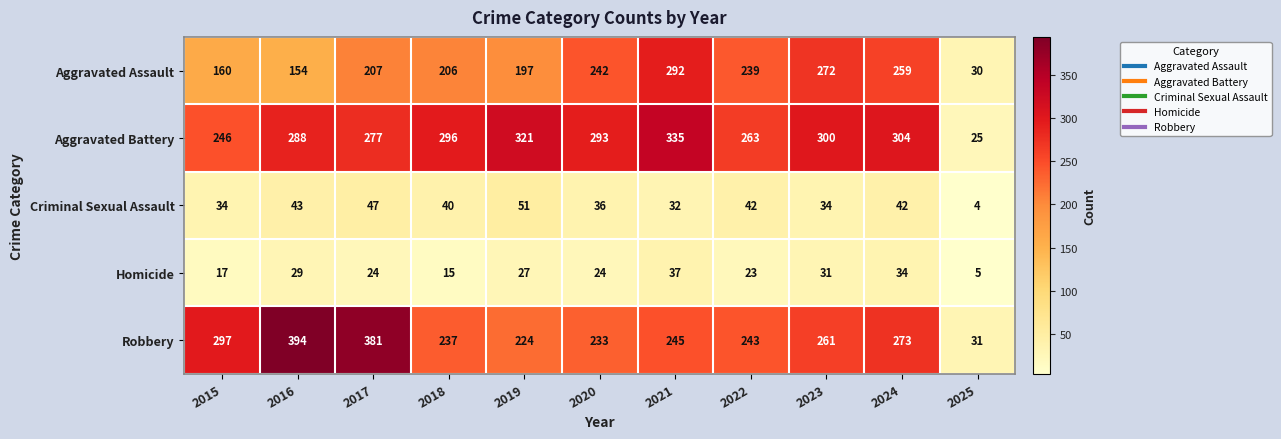

Which category has the highest value in the Aggravated Battery series?

2021